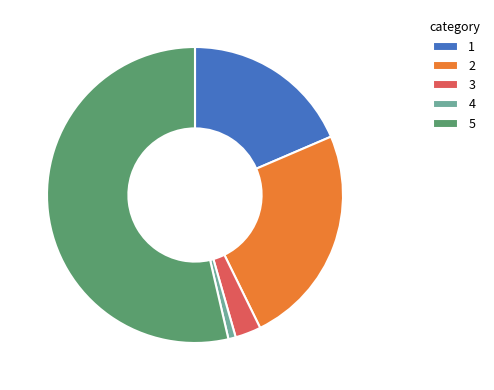

Which category accounts for the majority?

5